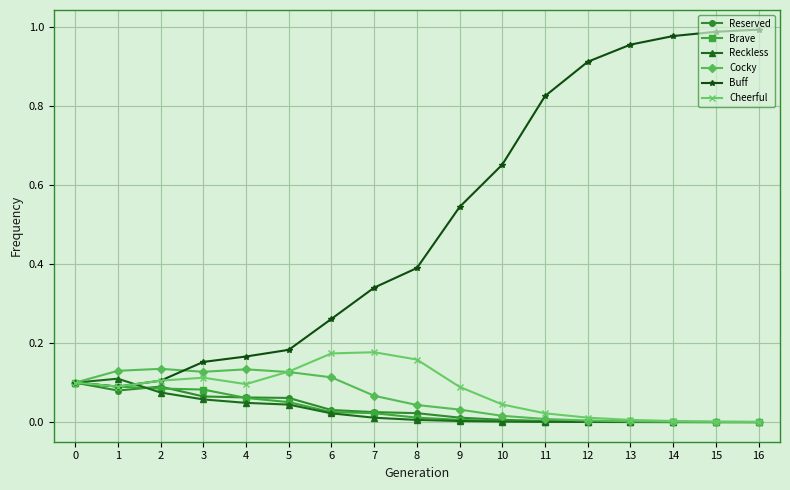

Which series has the largest total across all categories?

Buff